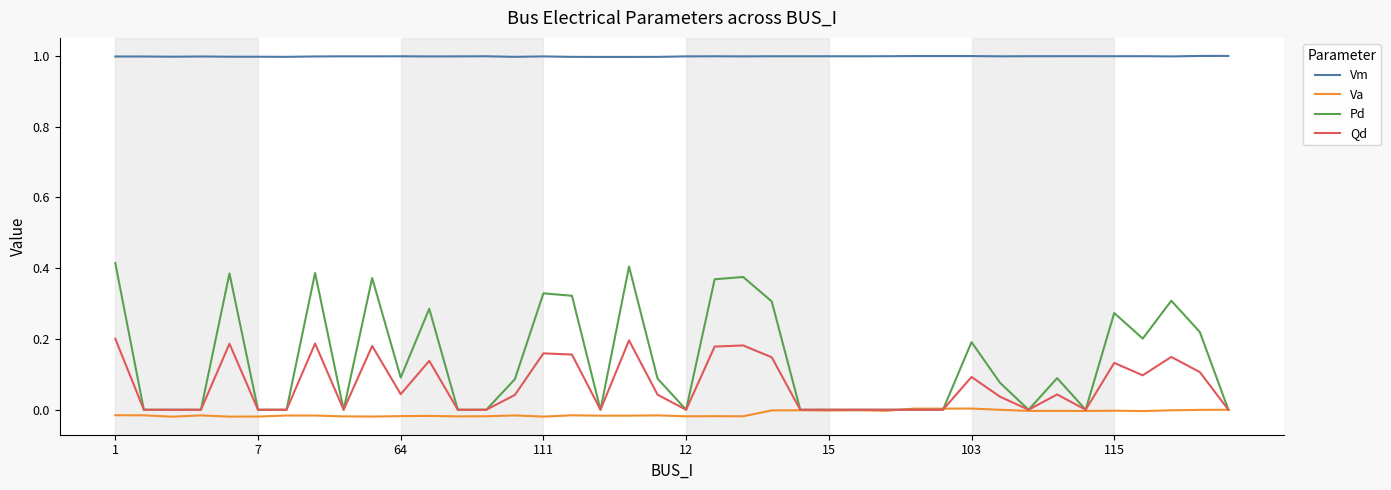

Which series has the largest total across all categories?

Vm